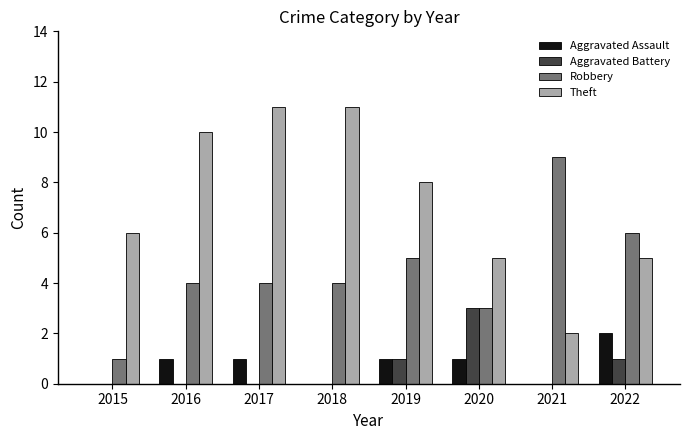

What is the difference between the Theft values at 2020 and 2015?

1